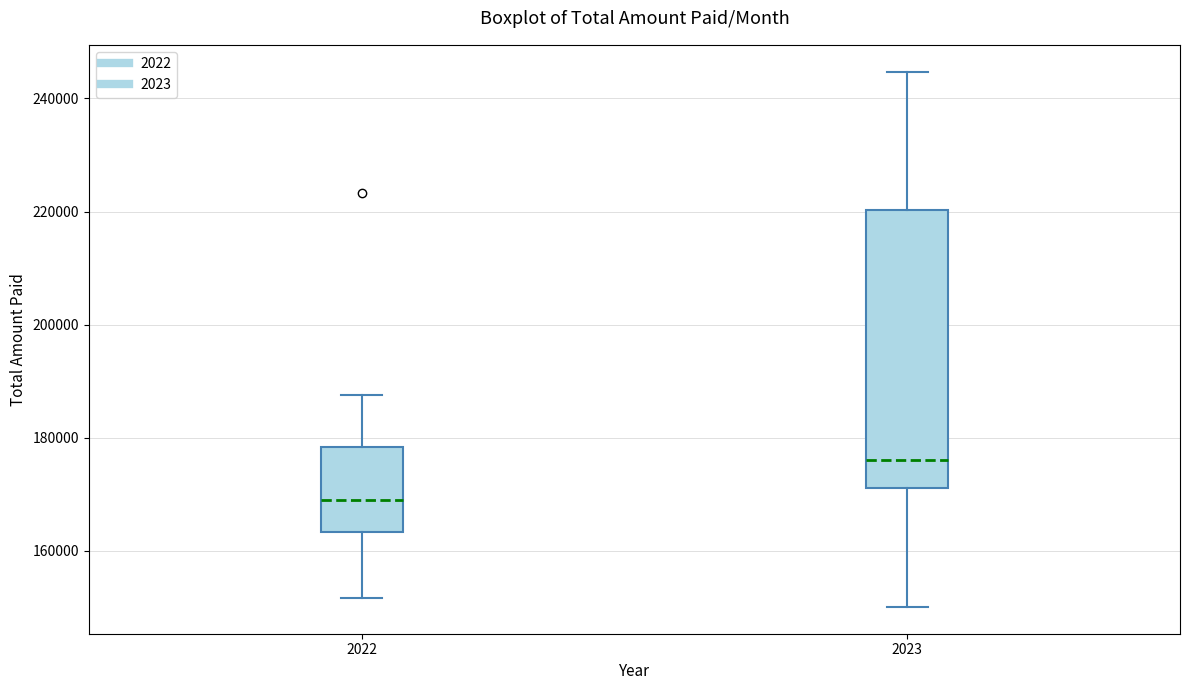

Reading left to right, read every box against the y-axis: the position of its median line, the range the box covers, and the ends of its whiskers. The values are not printed on the chart, so give them approximately, as read against the axis.

2022: median 170000, box 164000 to 178000, whiskers 152000 to 188000
2023: median 176000, box 172000 to 220000, whiskers 150000 to 244000